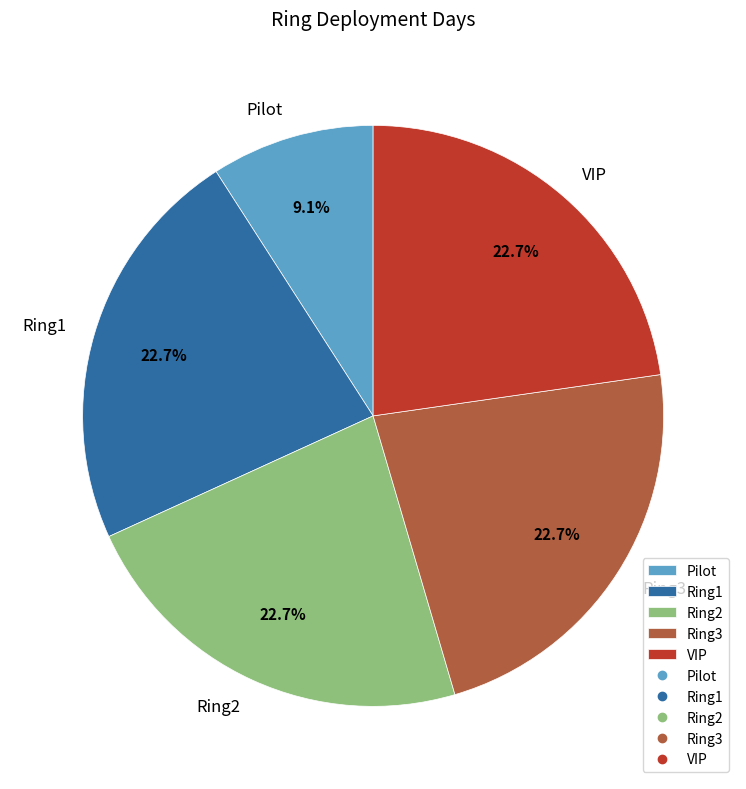

Is Ring1 the majority of the pie?

No